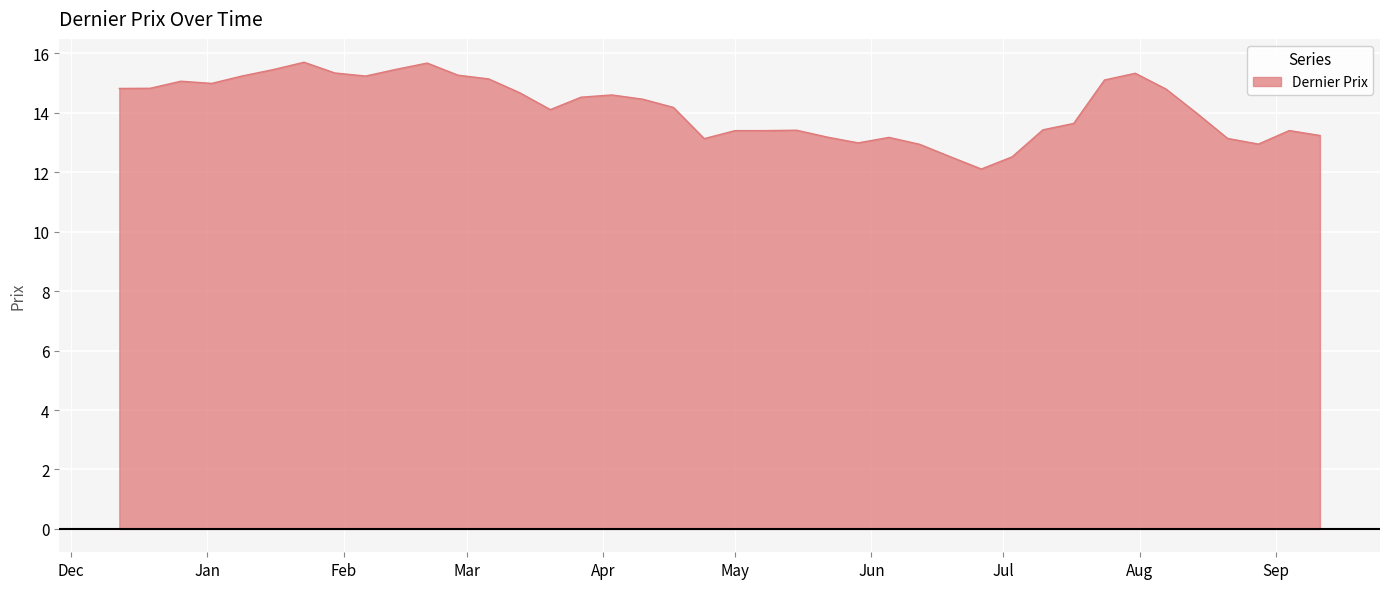

What is the greatest value displayed?

15.7